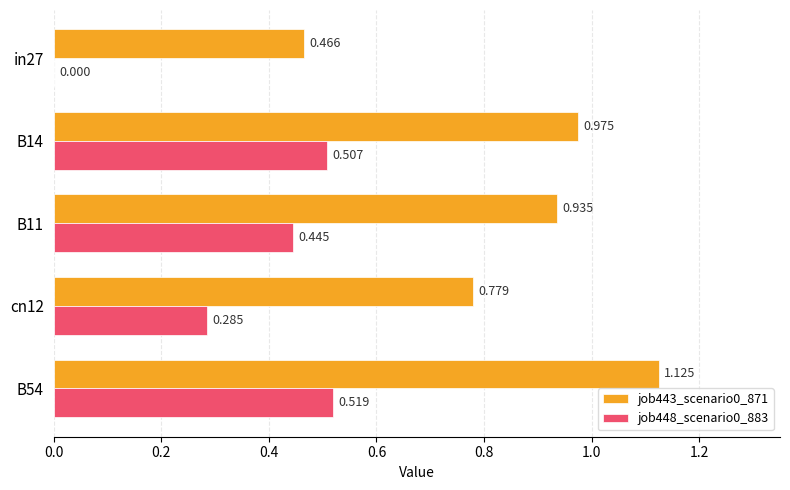

Is the value of job448_scenario0_883 at cn12 greater than the value of job443_scenario0_871 at B11?

No